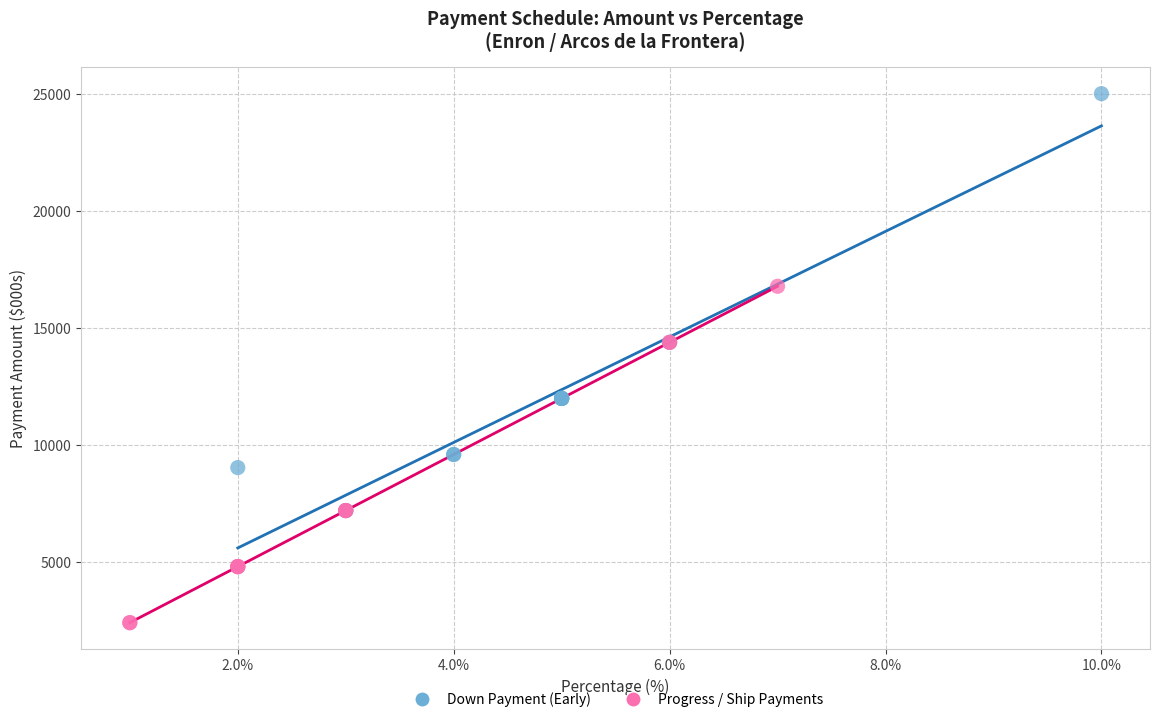

Which series contains the lowest Y value?

Progress / Ship Payments